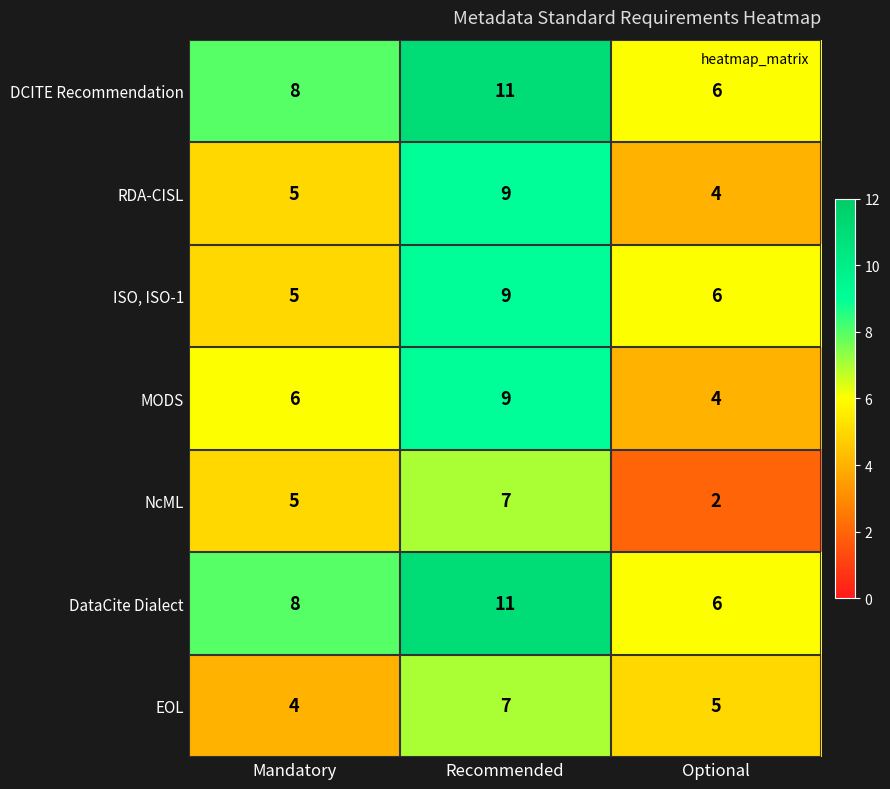

List the labels in order of ISO, ISO-1 value, largest first.

Recommended, Optional, Mandatory